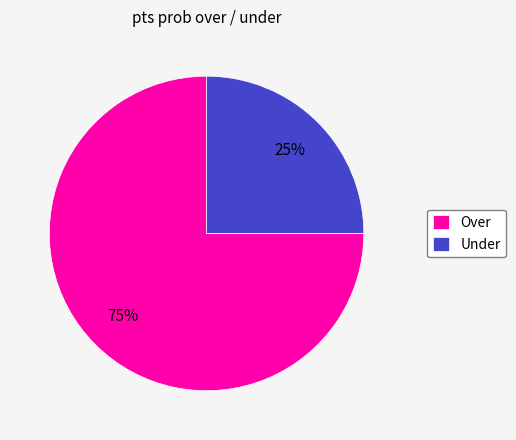

Is there any slice that represents more than half of the pie?

Yes